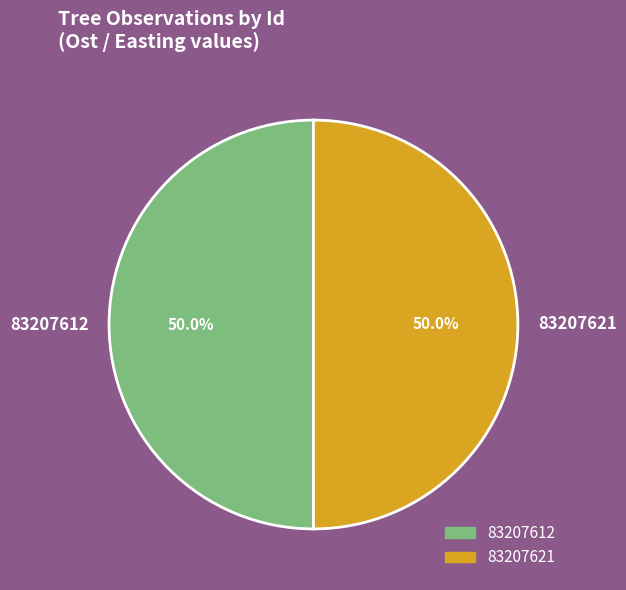

Combined, do 83207621 and 83207612 account for over 50%?

Yes